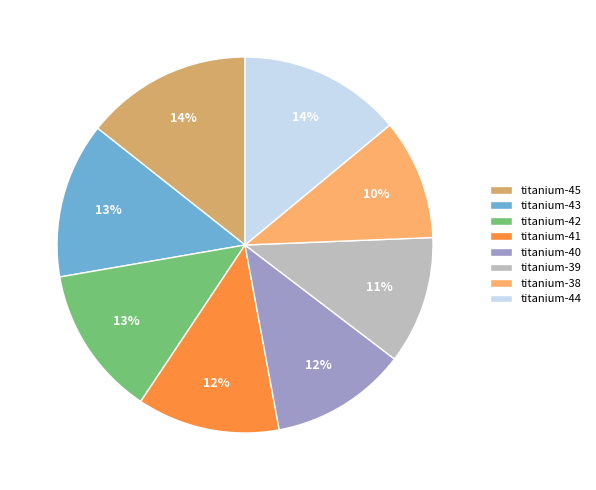

Is the sum of titanium-44 and titanium-39 greater than half?

No